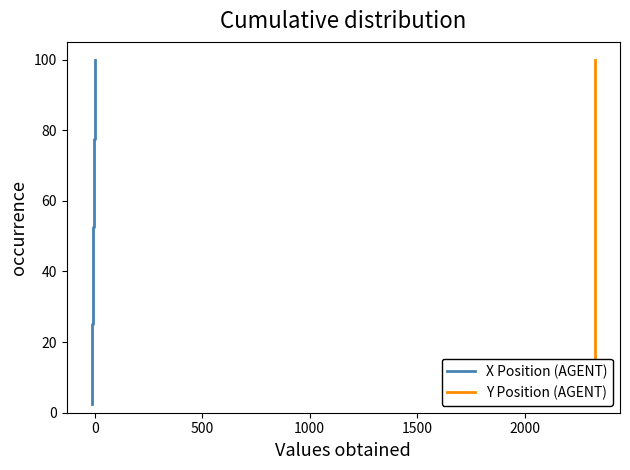

Which series has the largest range (max minus min)?

X Position (AGENT)